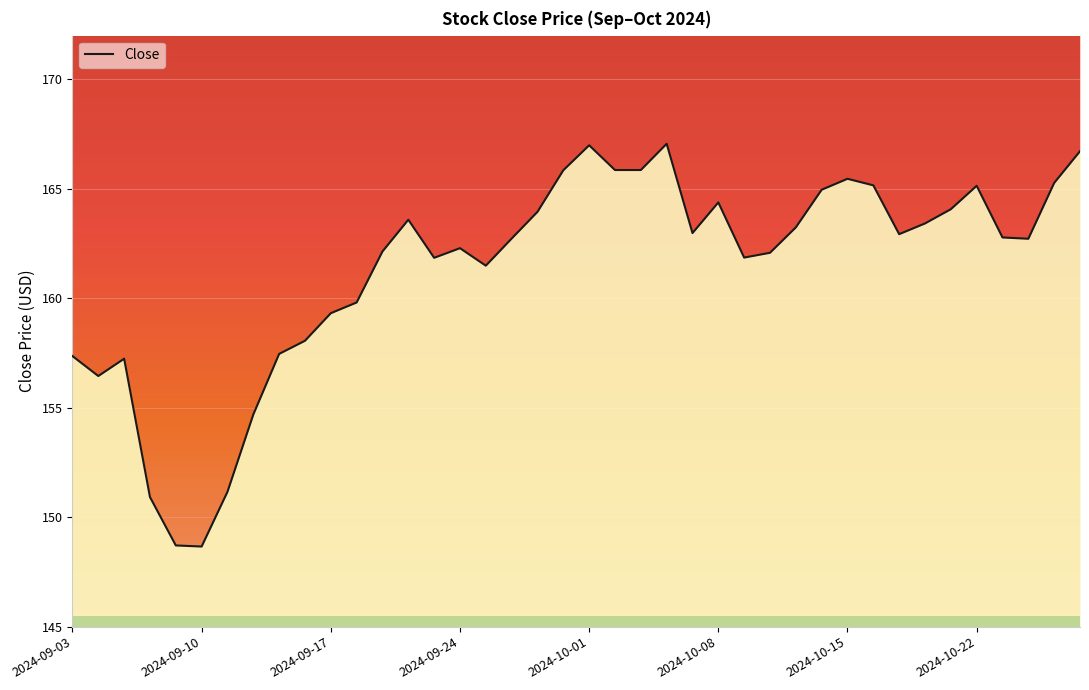

The chart shows a value of 48.1 at 33. True or false?

False